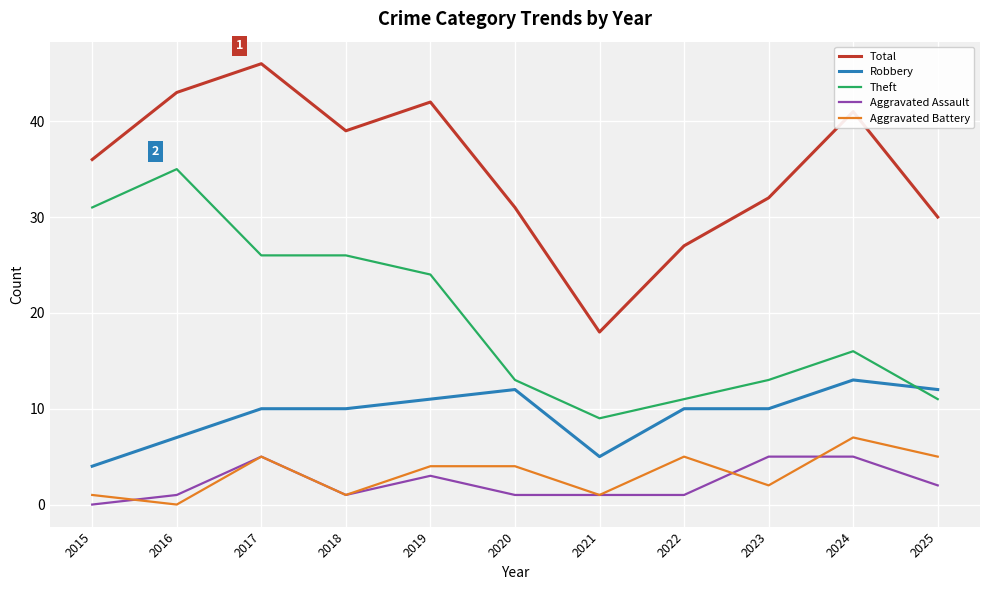

Is it true that Aggravated Battery equals 1 at 2015?

True